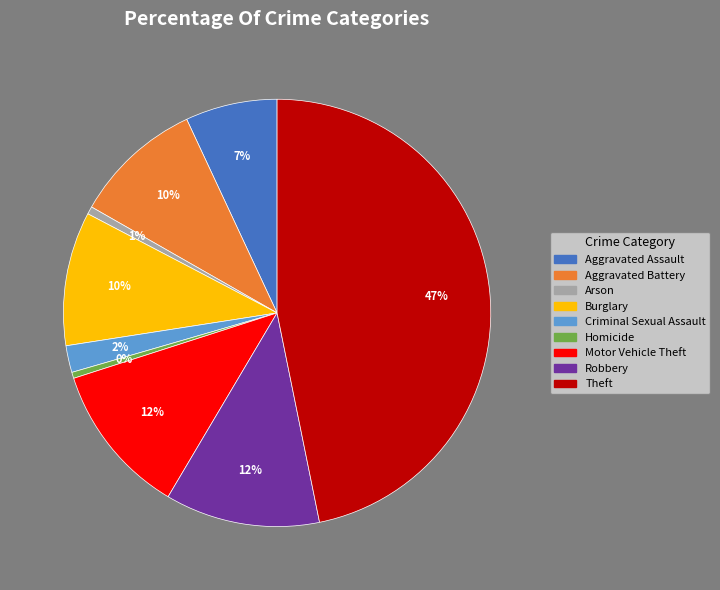

Is there any slice that represents more than half of the pie?

No